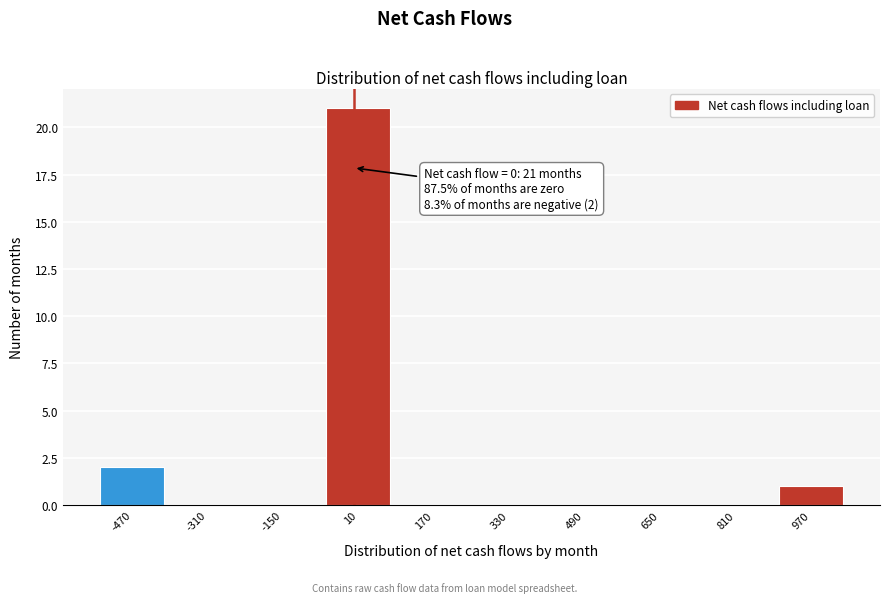

Over which range of the x-axis is the bar tallest?

-70 to 90